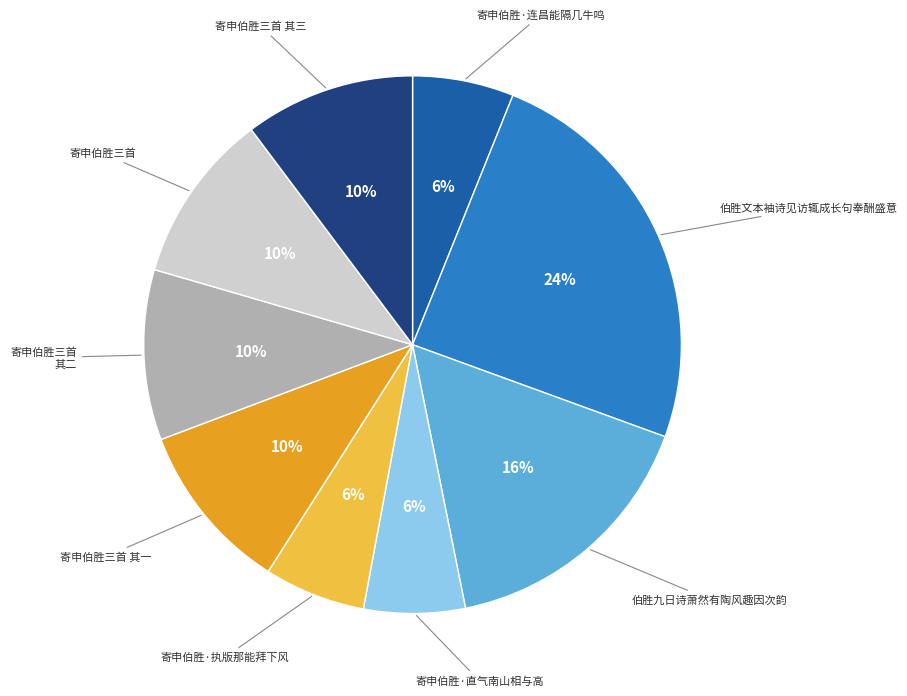

Does any single category account for the majority?

No